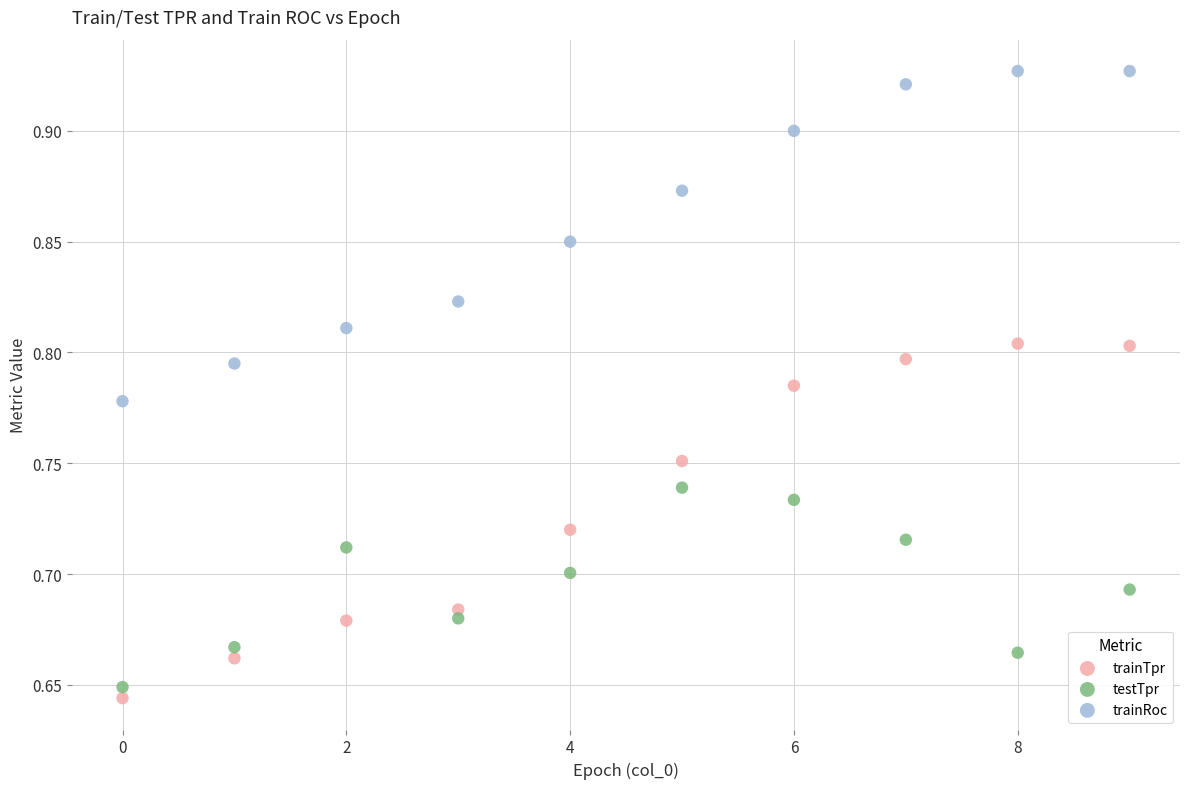

Across all data points, what is the range of Y values (max minus min)?

0.3